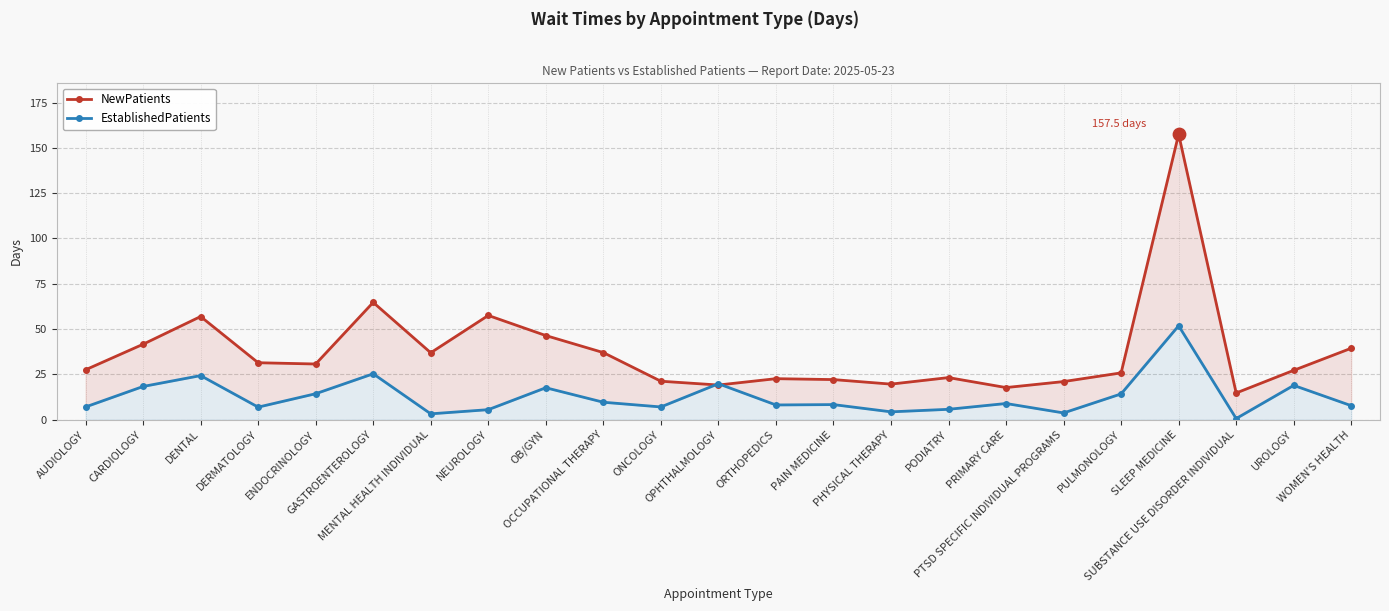

Which series contains the highest Y value?

NewPatients